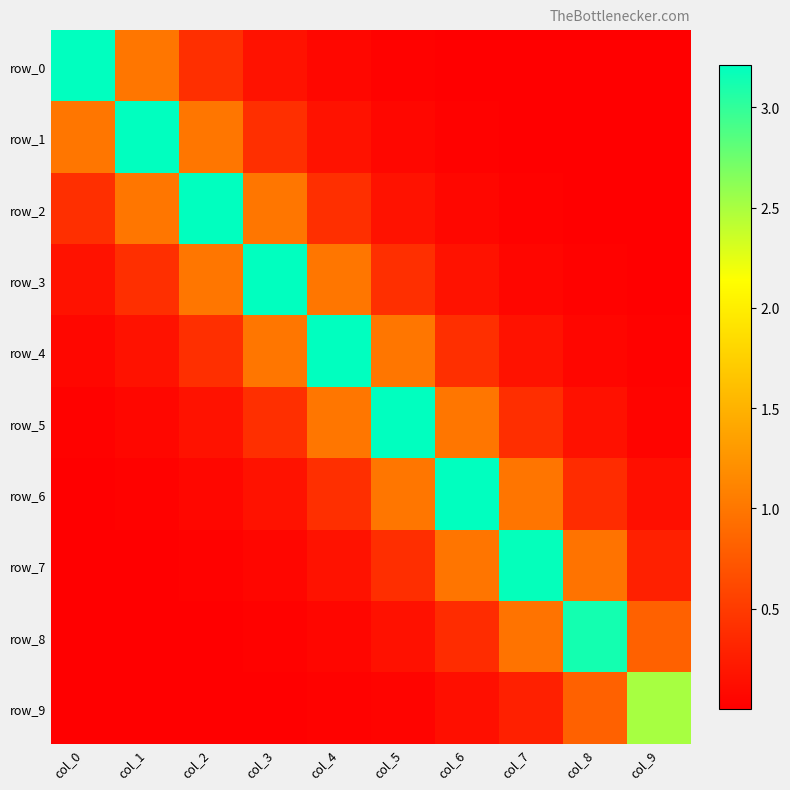

Reading left to right, what are all the values shown in this chart?

row_0: 3.2	1.0	0.4	0.2	0.1	0.0	0.0	0.0	0.0	0.0
row_1: 1.0	3.2	1.0	0.4	0.2	0.1	0.0	0.0	0.0	0.0
row_2: 0.4	1.0	3.2	1.0	0.4	0.2	0.1	0.0	0.0	0.0
row_3: 0.2	0.4	1.0	3.2	1.0	0.4	0.2	0.1	0.0	0.0
row_4: 0.1	0.2	0.4	1.0	3.2	1.0	0.4	0.2	0.1	0.0
row_5: 0.0	0.1	0.2	0.4	1.0	3.2	1.0	0.4	0.2	0.0
row_6: 0.0	0.0	0.1	0.2	0.4	1.0	3.2	1.0	0.4	0.1
row_7: 0.0	0.0	0.0	0.1	0.2	0.4	1.0	3.2	1.0	0.3
row_8: 0.0	0.0	0.0	0.0	0.1	0.2	0.4	1.0	3.1	0.8
row_9: 0.0	0.0	0.0	0.0	0.0	0.0	0.1	0.3	0.8	2.5